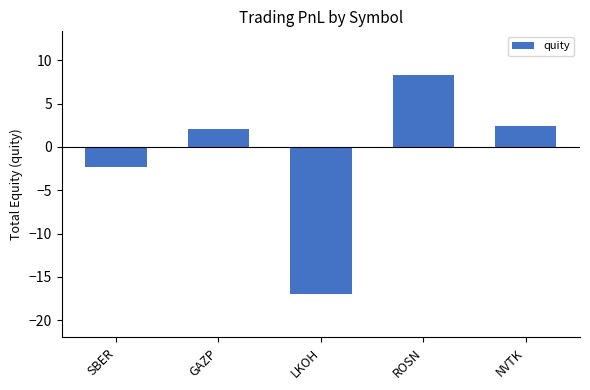

List the labels in order of value, largest first.

ROSN, NVTK, GAZP, SBER, LKOH